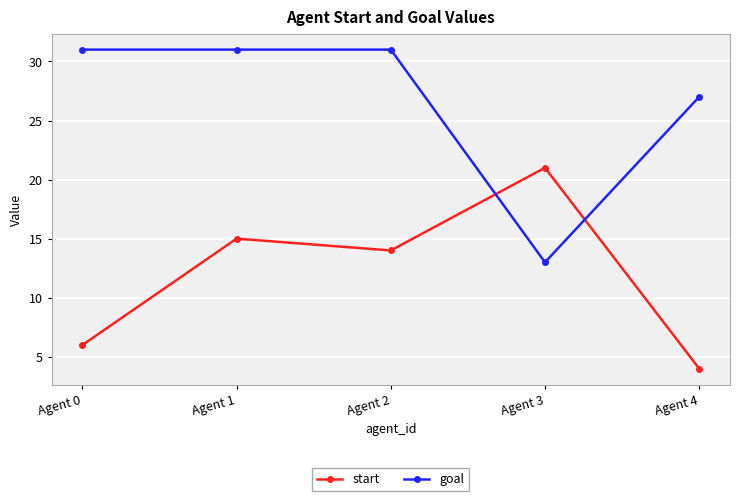

List the labels in order of start value, smallest first.

Agent 4, Agent 0, Agent 2, Agent 1, Agent 3